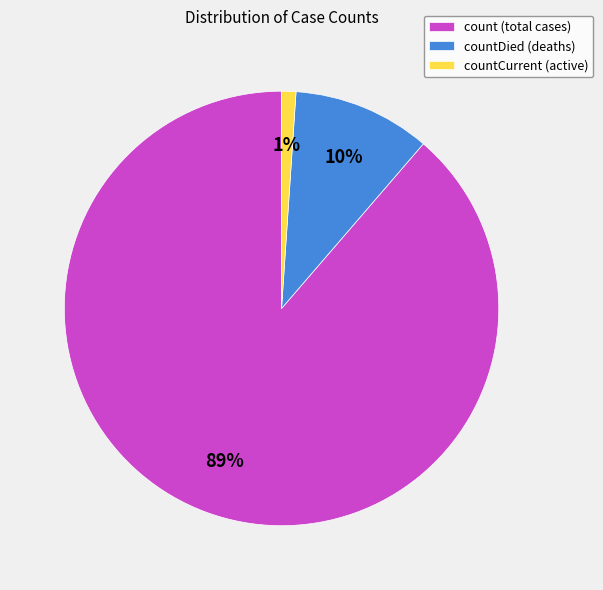

To the nearest percent, what is the average slice percentage?

33%